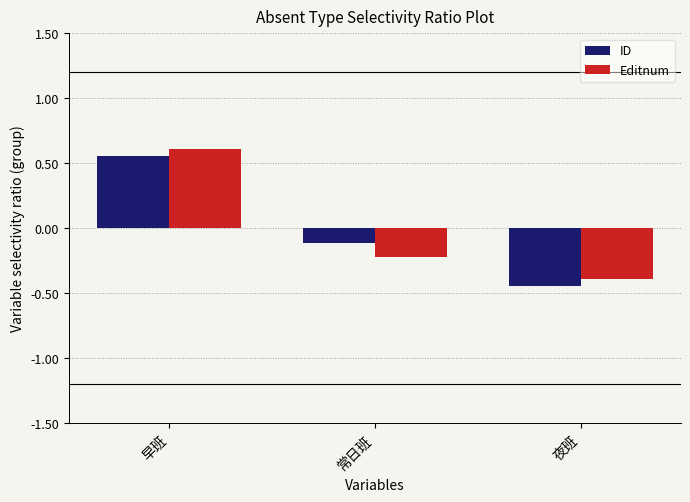

Where does the ID series first go above 0?

早班